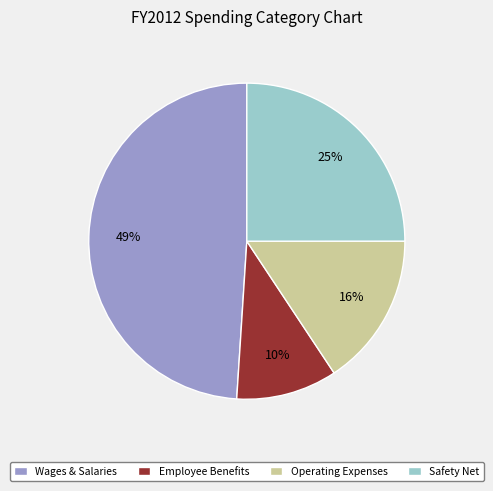

To the nearest percent, what portion does Operating Expenses represent?

16%